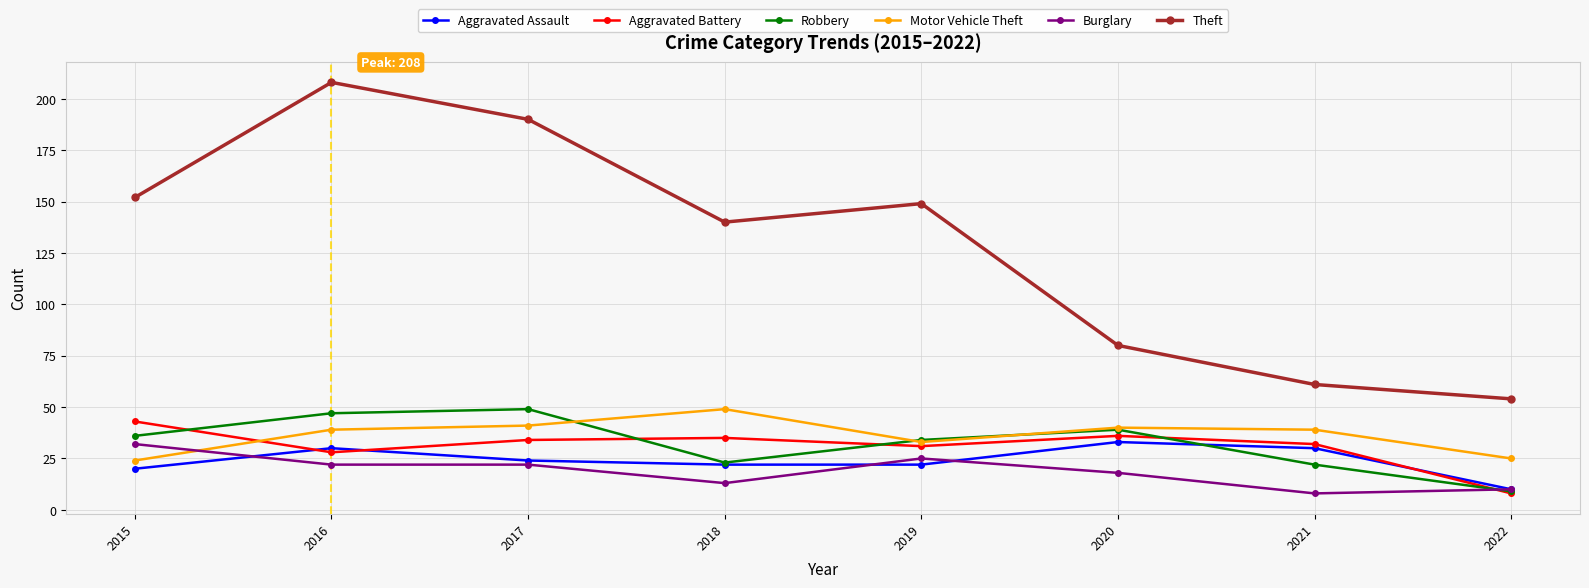

True or false: Aggravated Battery and Robbery intersect in this chart.

True